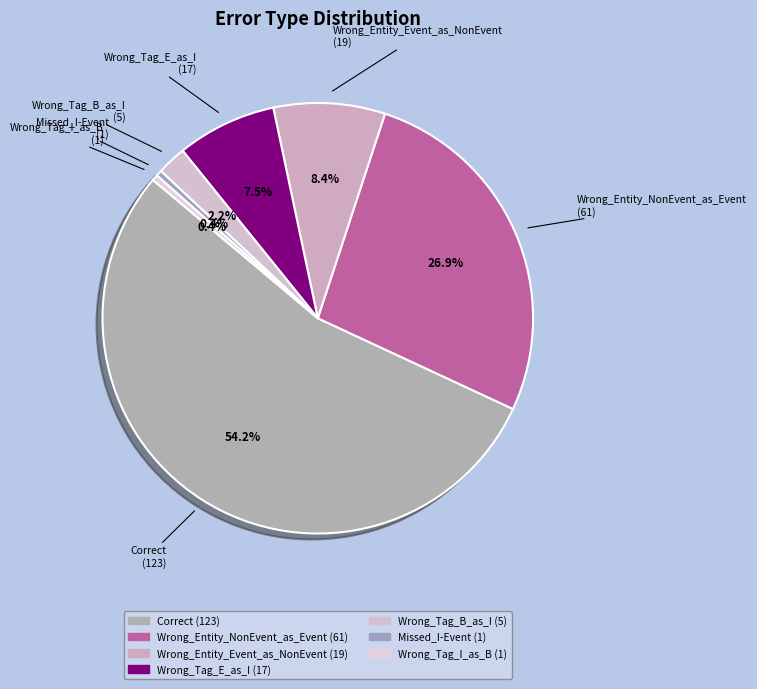

Approximately how many times larger is the value at Wrong_Entity_Event_as_NonEvent compared to Missed_I-Event?

19.0